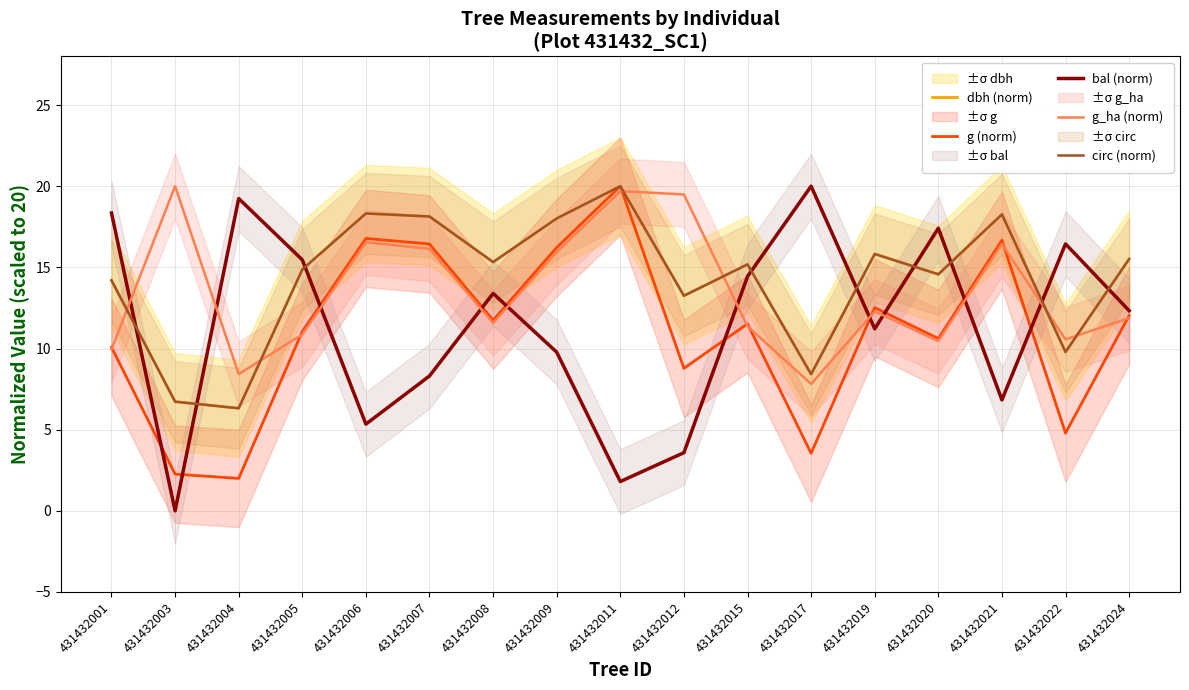

Is this an area chart (filled region under the line)?

No